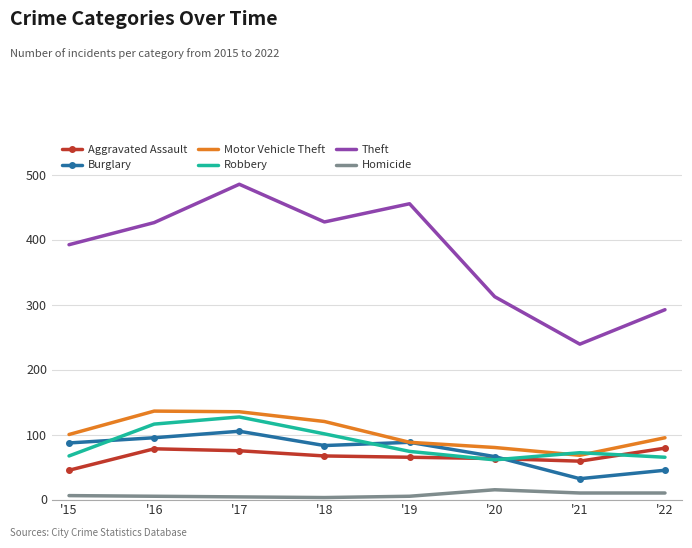

Which series changed the most between '17 and '18?

Theft